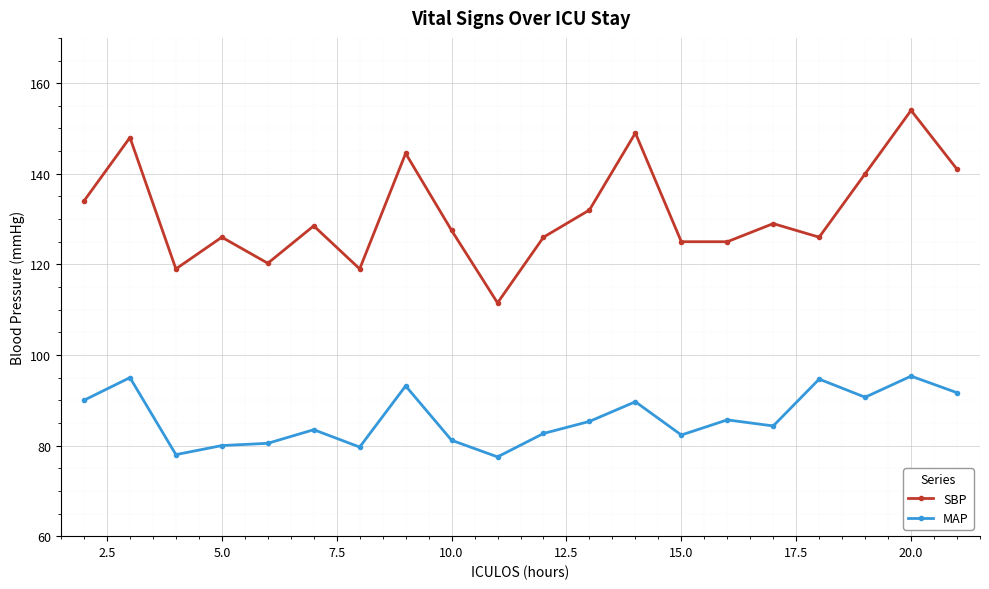

What is the minimum value for MAP?

77.5